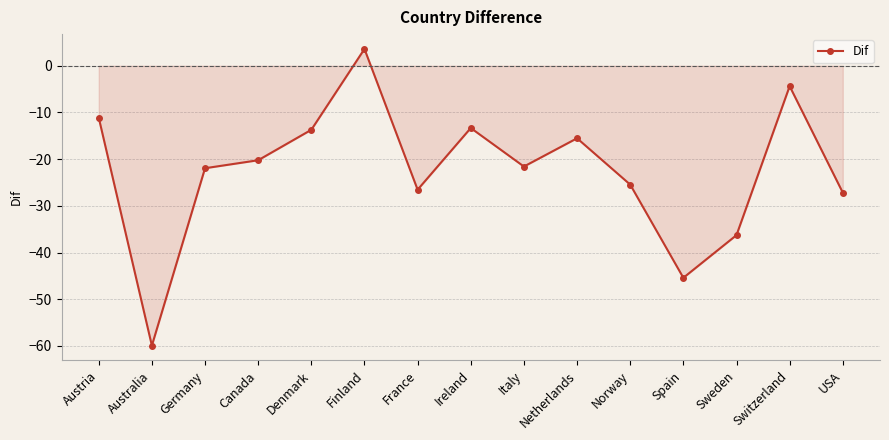

The value at Germany is -31.7. True or false?

False